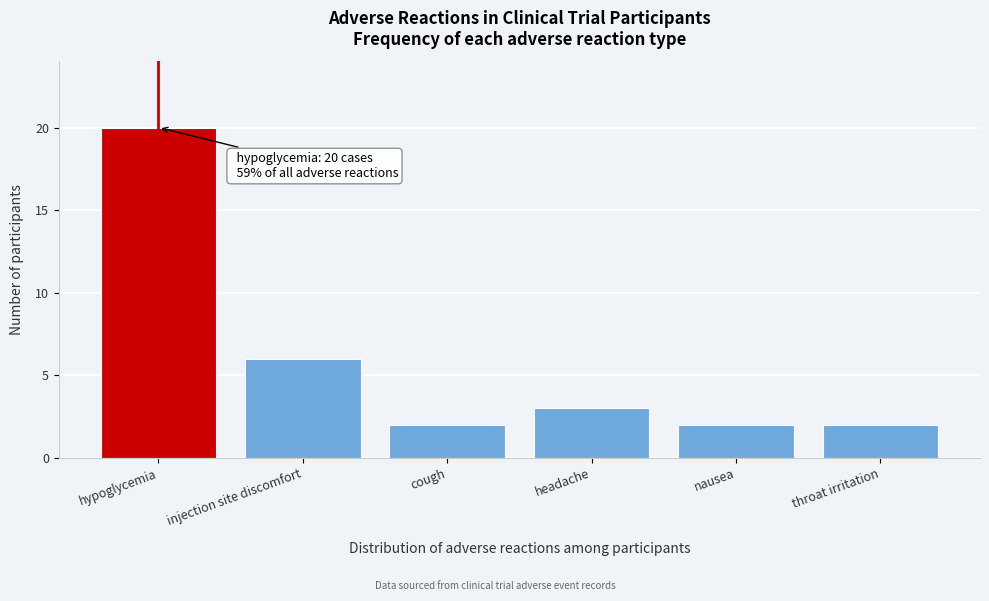

Reading left to right, list all the values displayed in this chart.

20	6	2	3	2	2